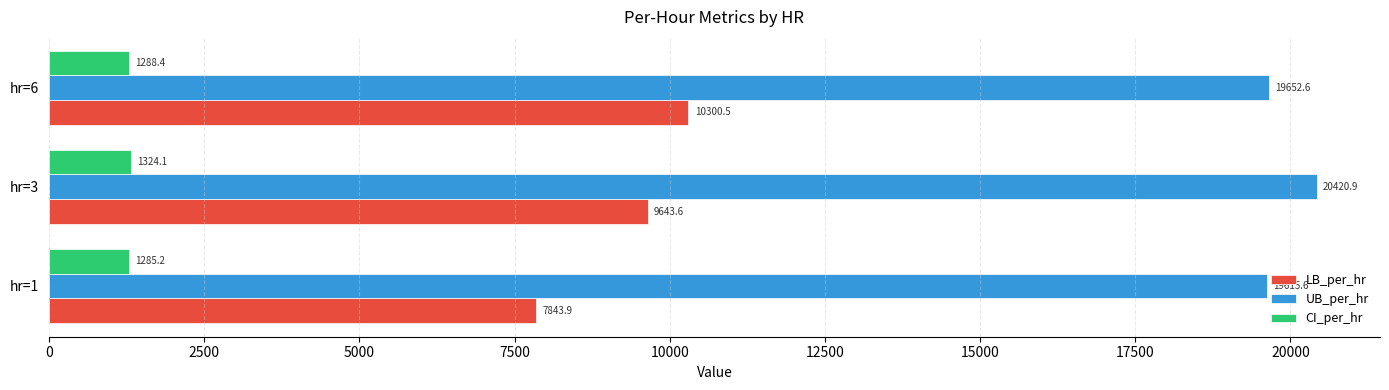

What is the difference between the maximum and minimum values in the UB_per_hr series?

805.3